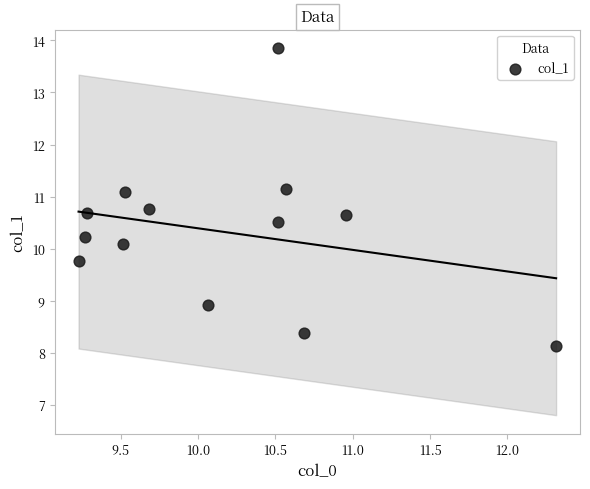

What Y value in the scatter plot is closest to 10?

10.1